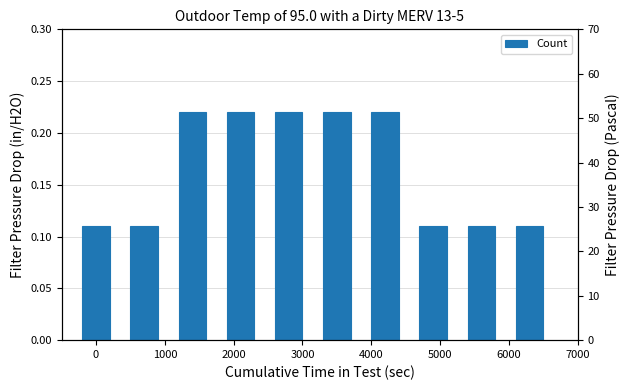

What is the greatest value displayed?

0.2